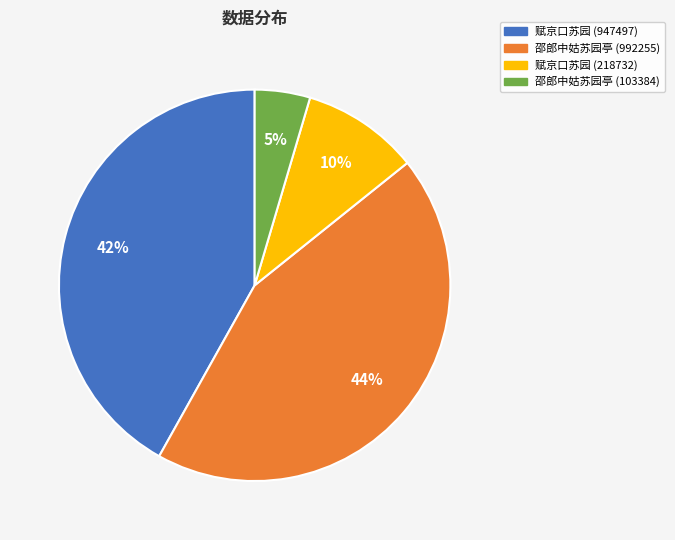

To the nearest percent, what percentage of the pie is 邵郎中姑苏园亭 (103384)?

5%